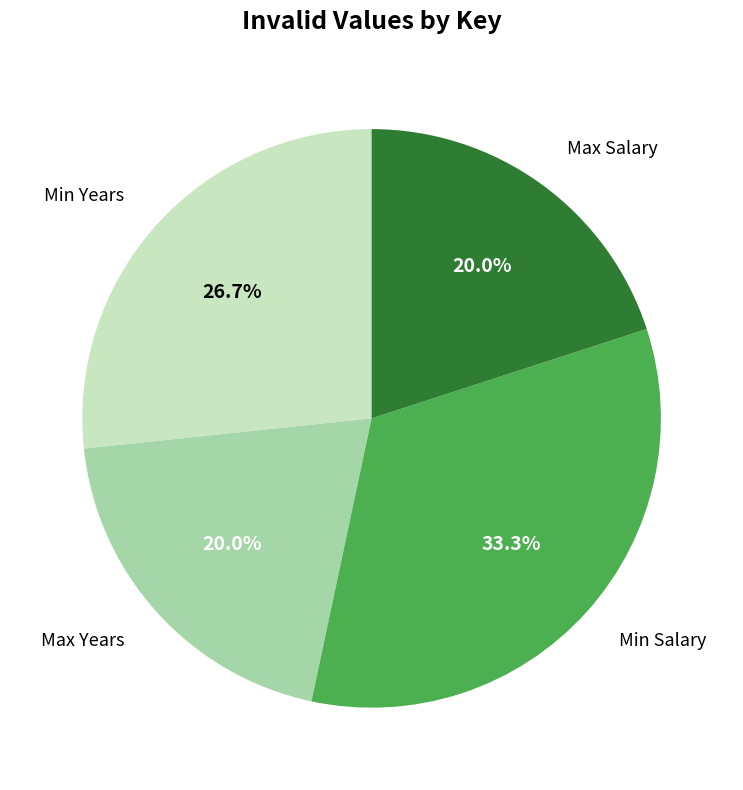

Does any single category account for the majority?

No